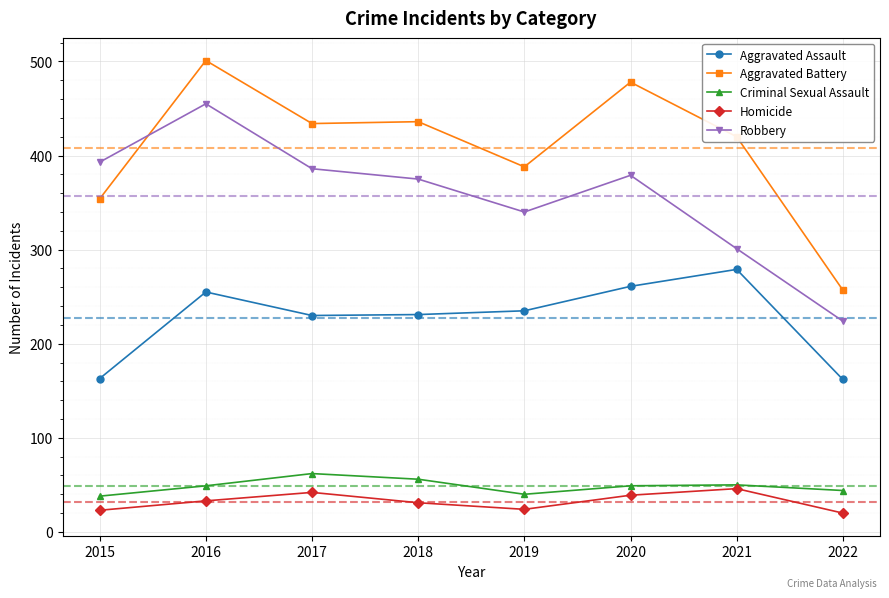

True or false: Robbery has a value of 154 at 2017.

False